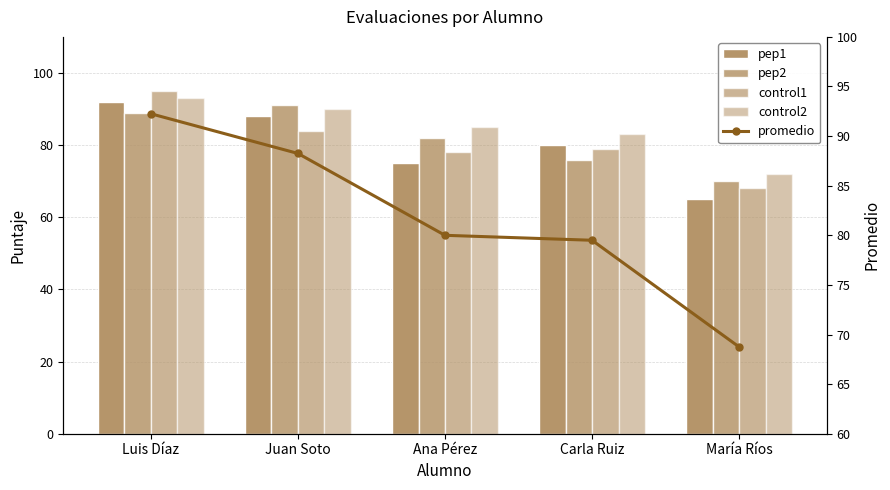

Count the number of data series in this chart.

5